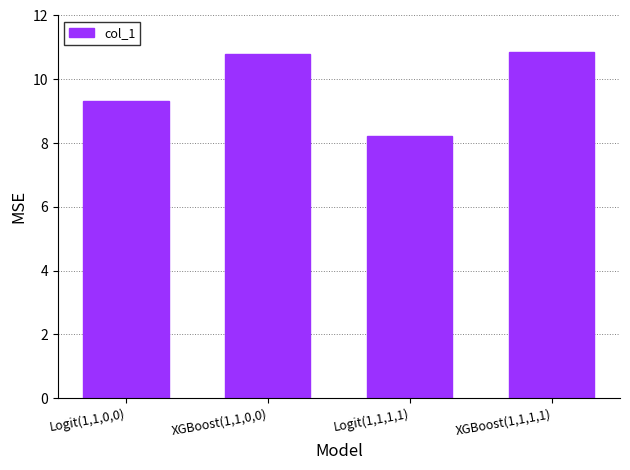

Which has a higher value, Logit(1,1,0,0) or XGBoost(1,1,1,1)?

XGBoost(1,1,1,1)